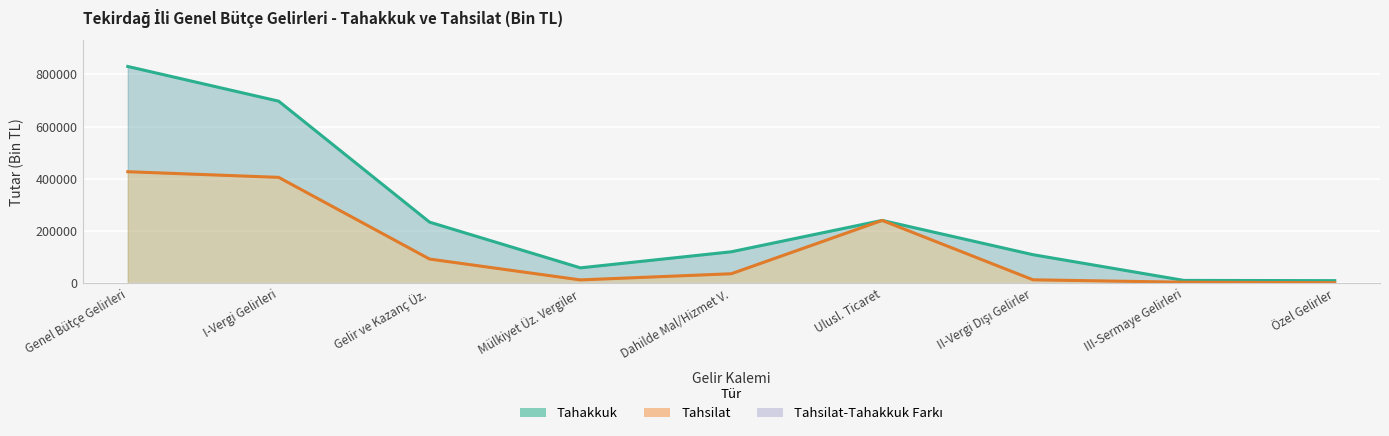

True or false: Tahakkuk and Tahsilat cross at least once.

False